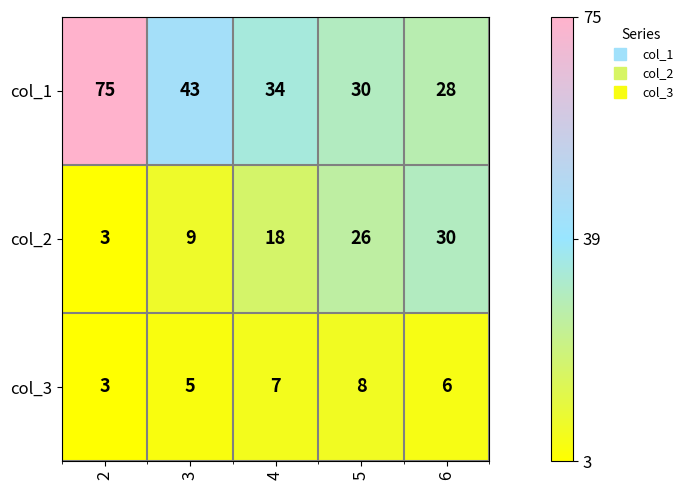

What is the total value across all series at 3?

57